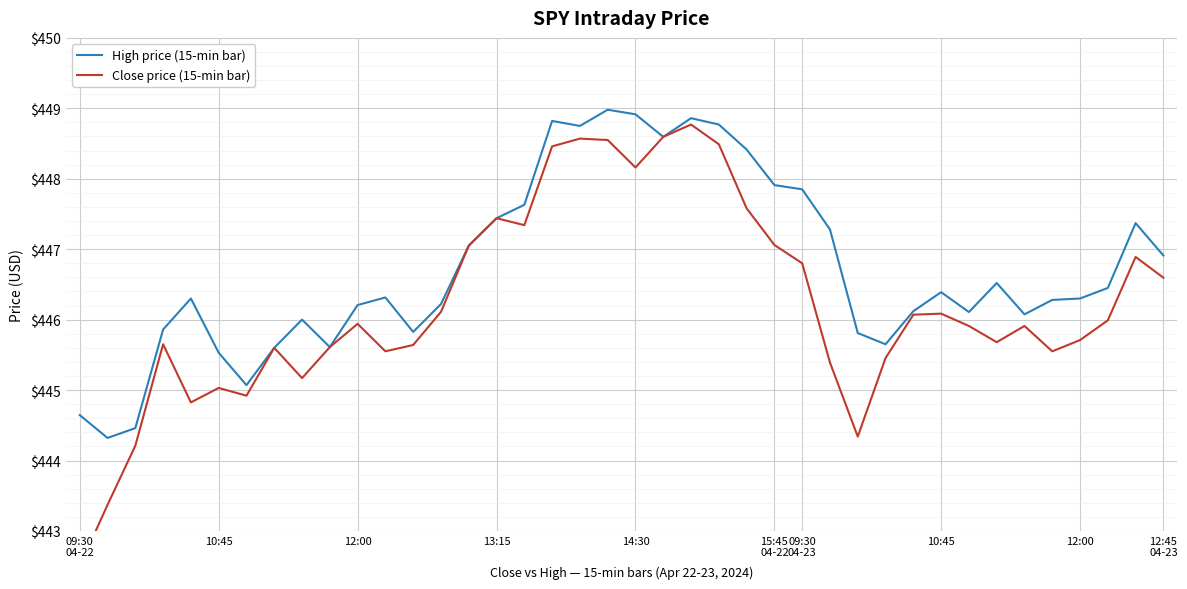

True or false: Close price (15-min bar) and High price (15-min bar) intersect in this chart.

False